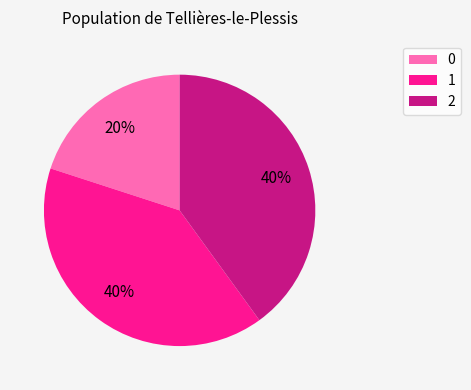

Approximately how many times larger is the value at 0 compared to 2?

0.5